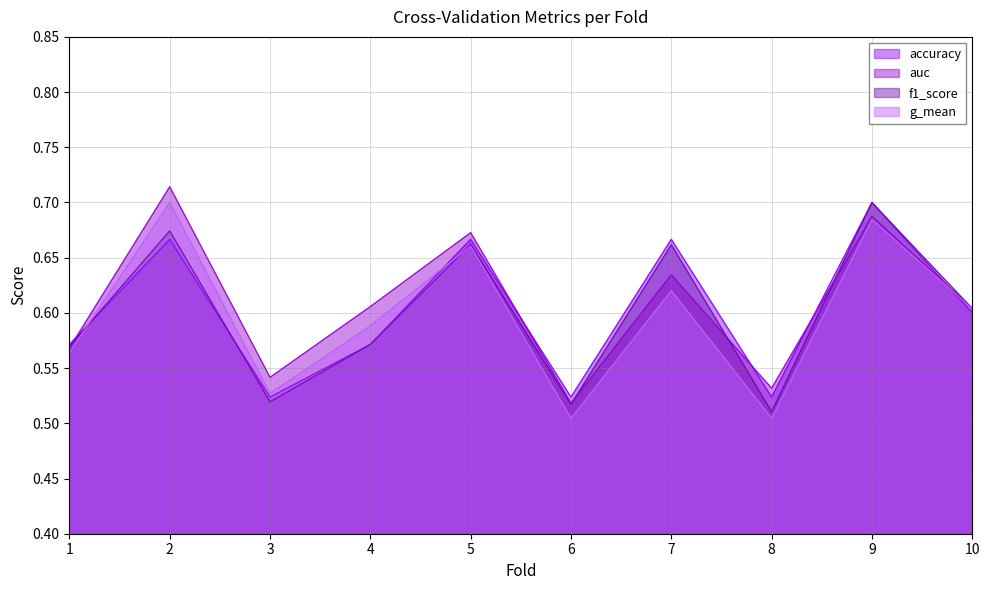

Where is auc nearest to the value 0?

6